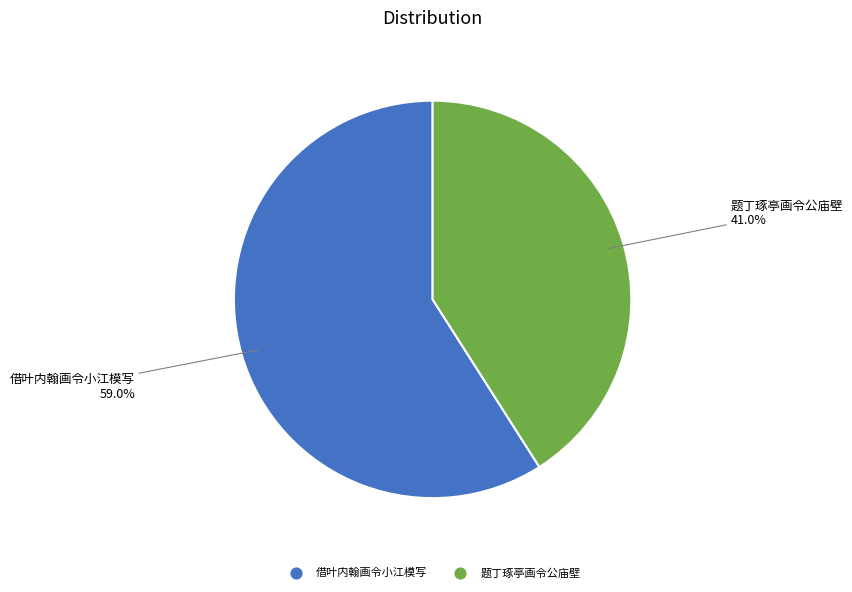

What is the largest slice in the pie chart?

借叶内翰画令小江模写